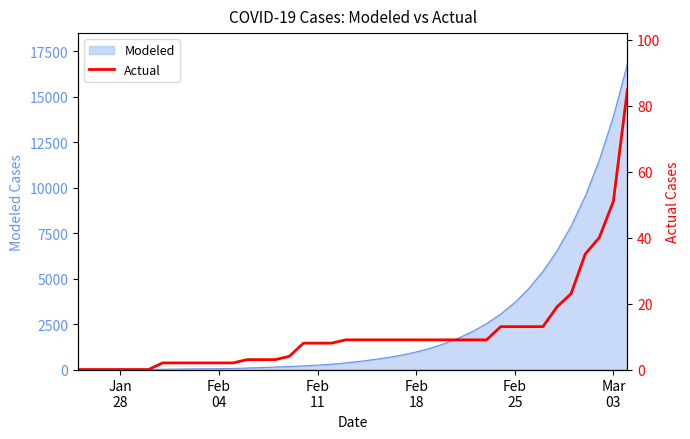

How many values exceed 9?

10